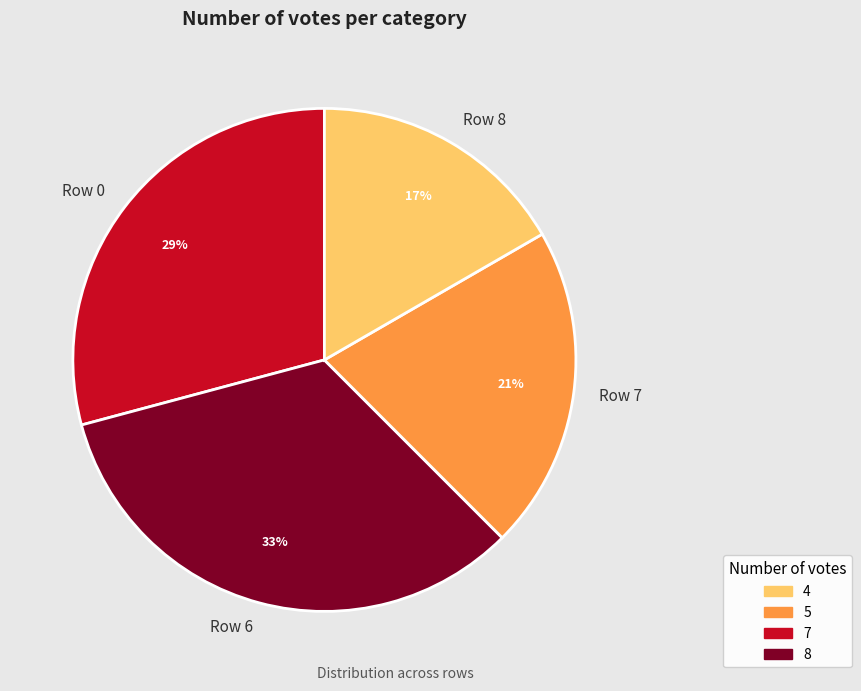

Rank the categories by value from lowest to highest.

Row 8, Row 7, Row 0, Row 6